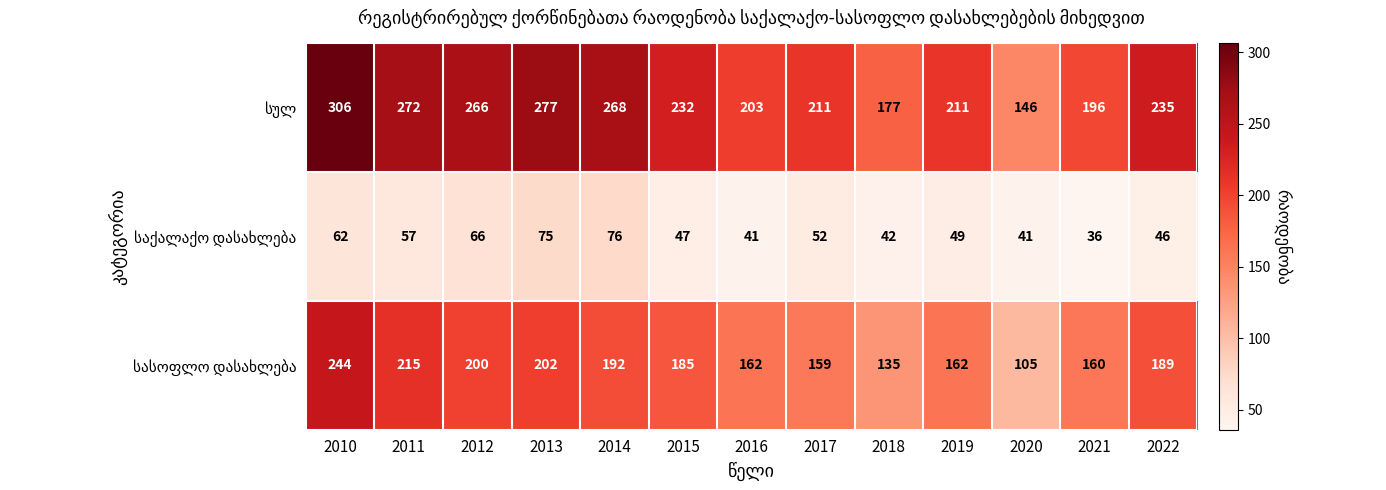

What is the spread (max minus min) of values at 2022?

189